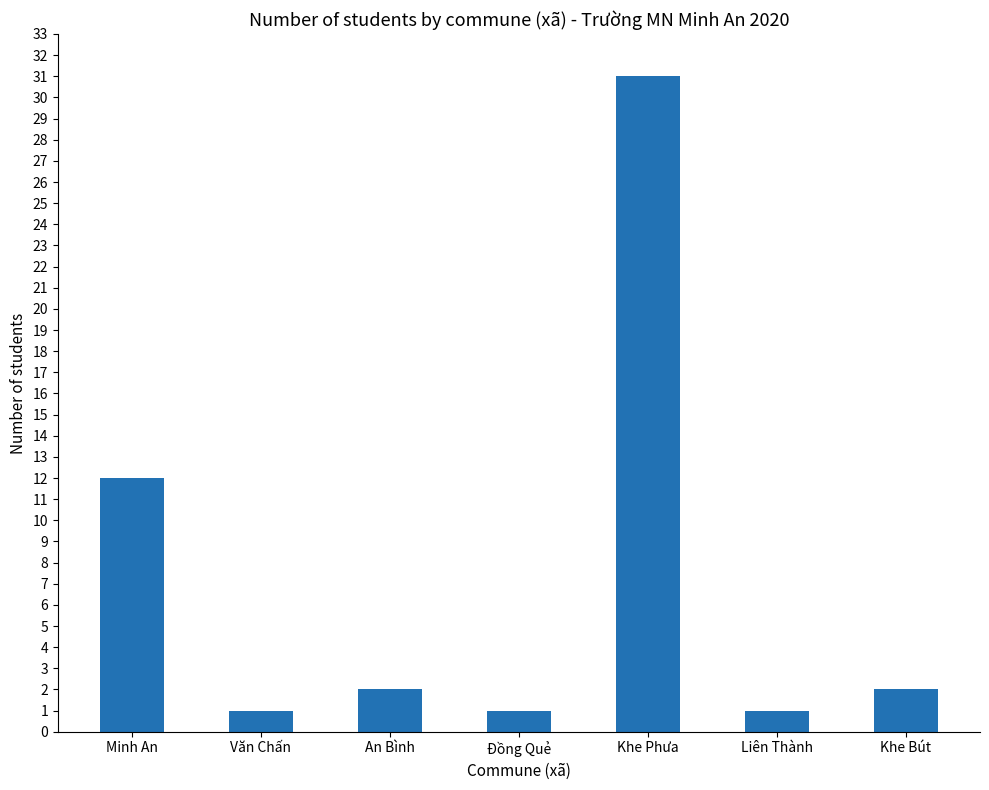

How many data points does each series have?

7